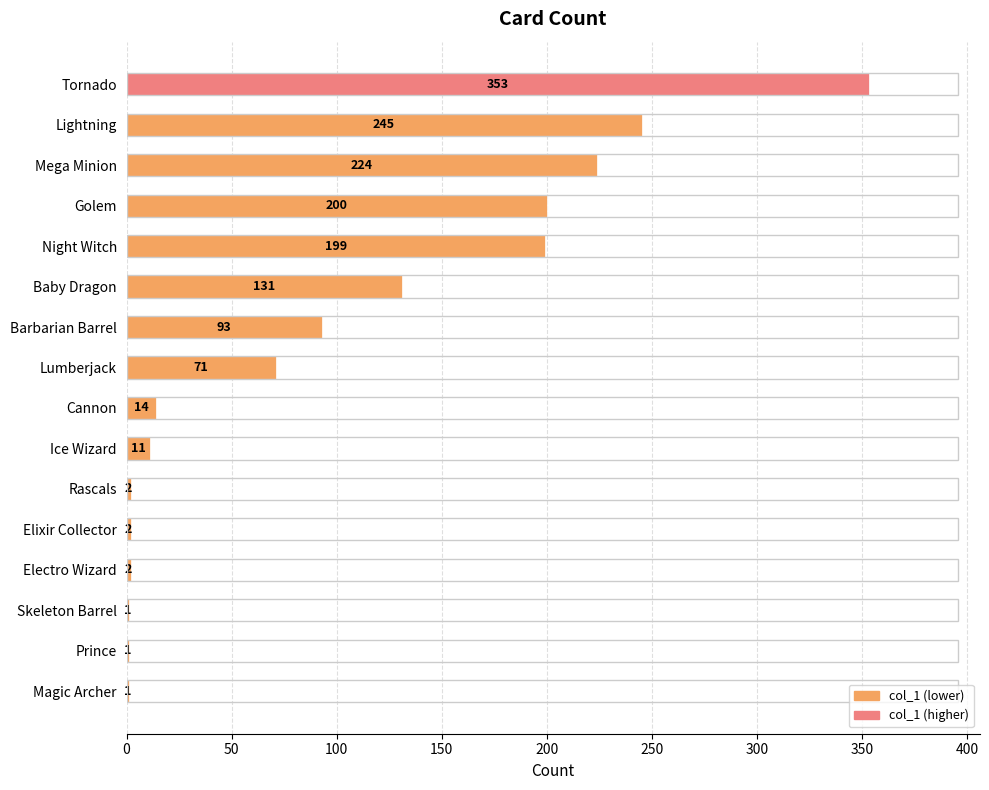

The chart shows a value of 104 at Lumberjack. True or false?

False